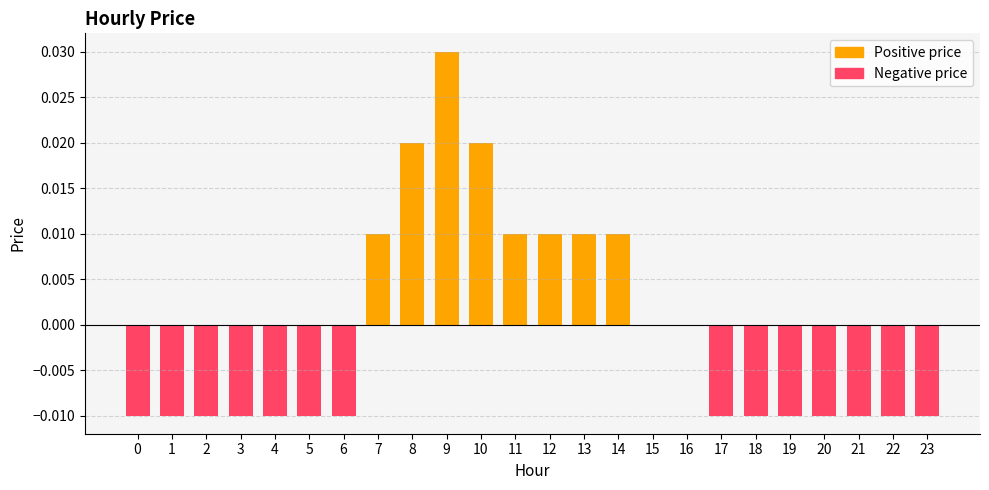

Does the chart contain stacked bars?

No